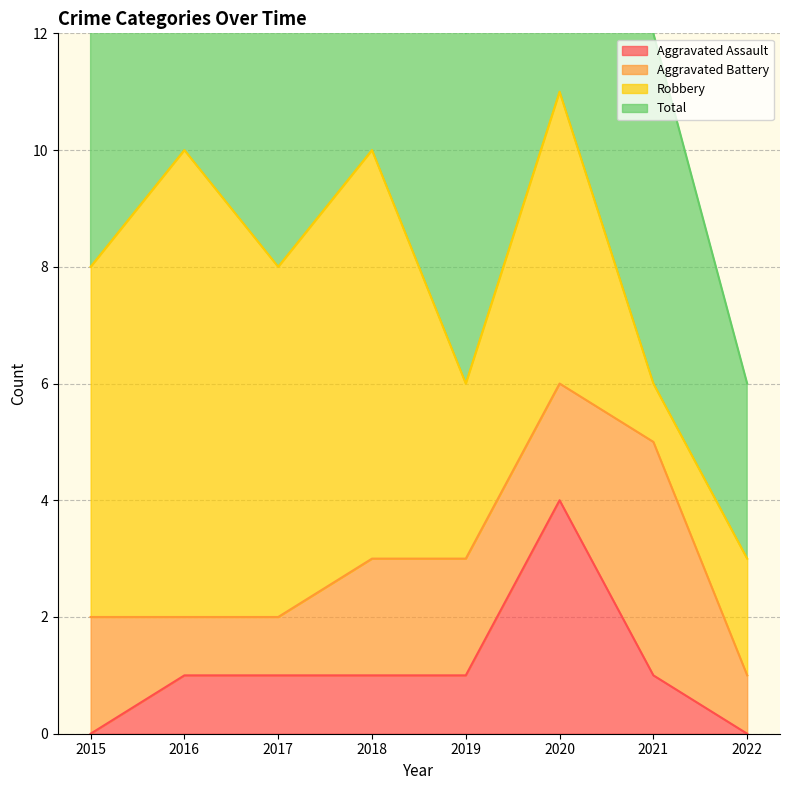

What is the spread (max minus min) of values at 2018?

9